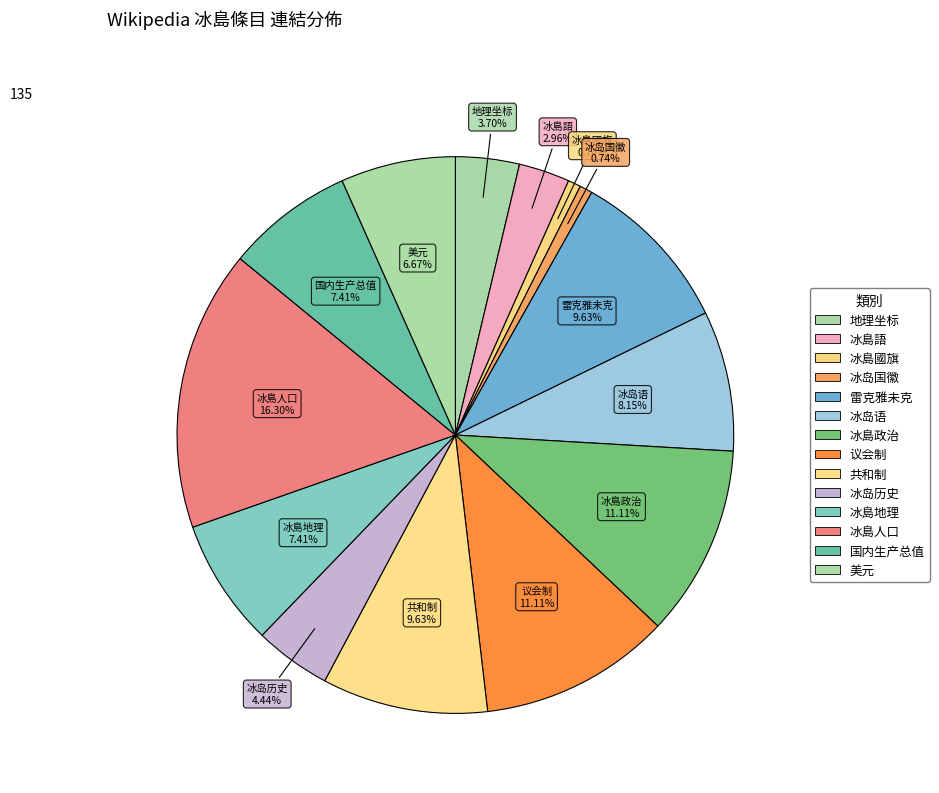

To the nearest percent, what portion does 冰島人口 represent?

16%